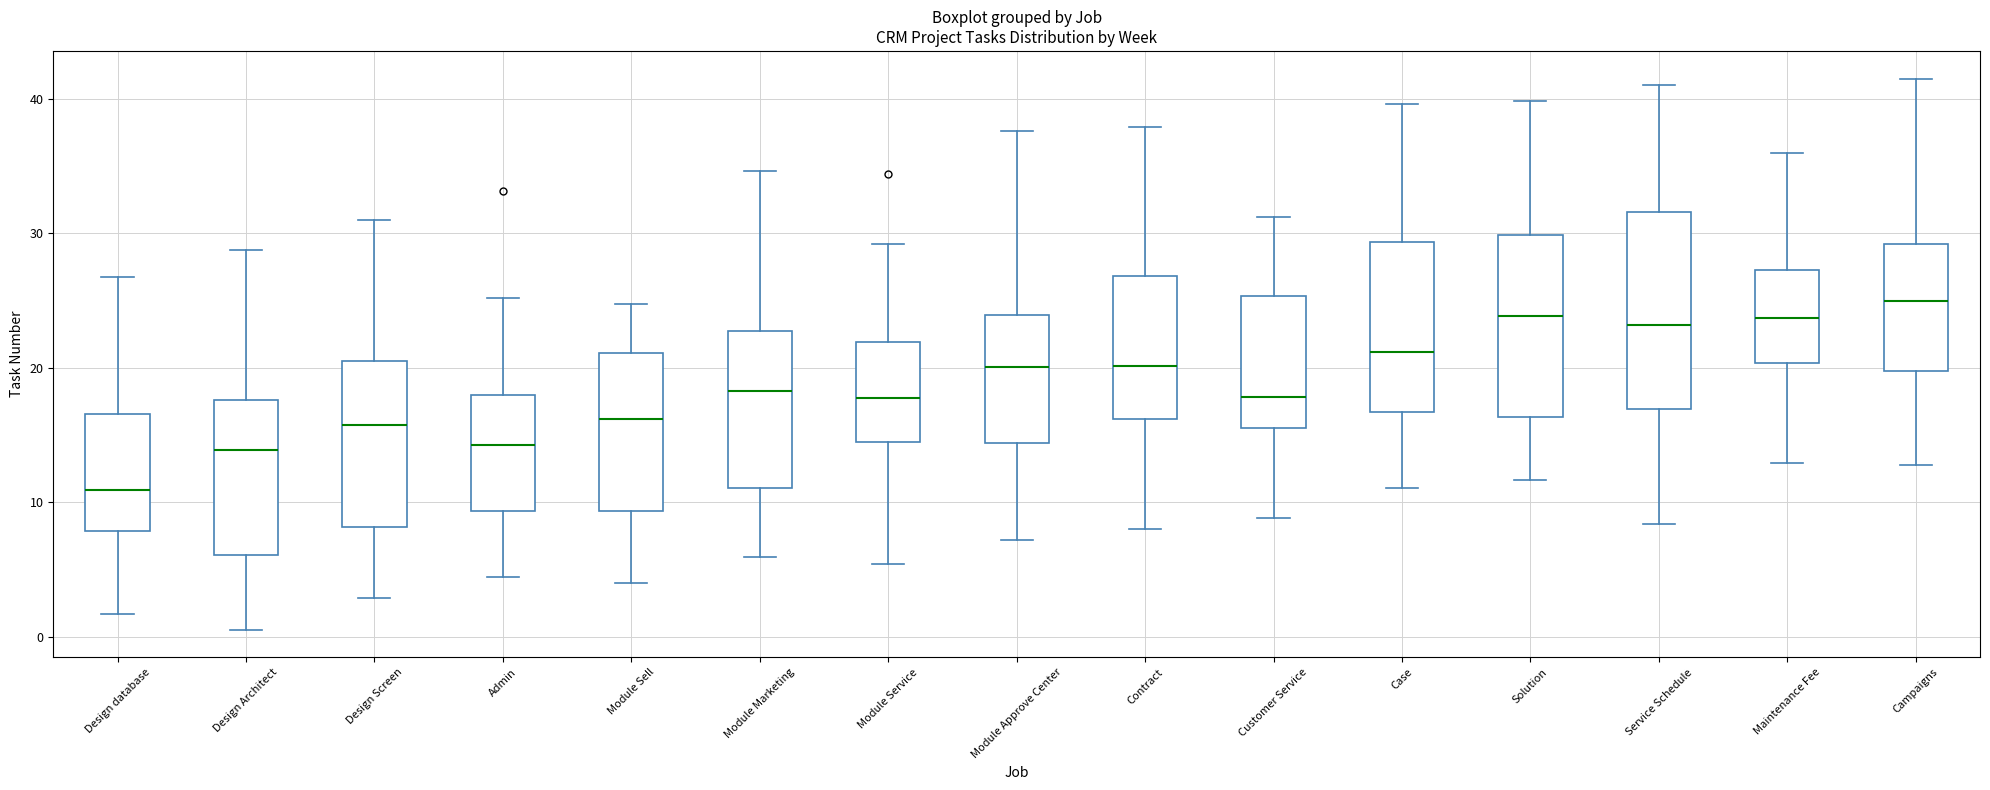

Reading left to right, read every box against the y-axis: the position of its median line, the range the box covers, and the ends of its whiskers. The values are not printed on the chart, so give them approximately, as read against the axis.

Design database: median 11, box 8 to 17, whiskers 2 to 27
Design Architect: median 14, box 6 to 18, whiskers 0 to 29
Design Screen: median 16, box 8 to 21, whiskers 3 to 31
Admin: median 14, box 9 to 18, whiskers 4 to 25
Module Sell: median 16, box 9 to 21, whiskers 4 to 25
Module Marketing: median 18, box 11 to 23, whiskers 6 to 35
Module Service: median 18, box 14 to 22, whiskers 5 to 29
Module Approve Center: median 20, box 14 to 24, whiskers 7 to 38
Contract: median 20, box 16 to 27, whiskers 8 to 38
Customer Service: median 18, box 15 to 25, whiskers 9 to 31
Case: median 21, box 17 to 29, whiskers 11 to 40
Solution: median 24, box 16 to 30, whiskers 12 to 40
Service Schedule: median 23, box 17 to 32, whiskers 8 to 41
Maintenance Fee: median 24, box 20 to 27, whiskers 13 to 36
Campaigns: median 25, box 20 to 29, whiskers 13 to 41